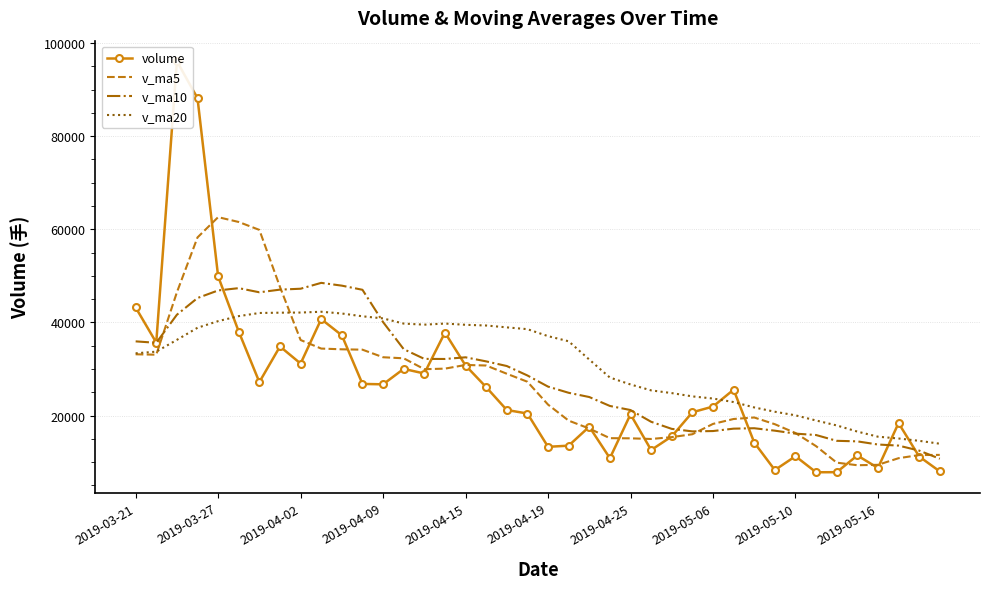

Is the value of v_ma20 at 2019-04-19 greater than the value of v_ma10 at 2019-04-25?

Yes